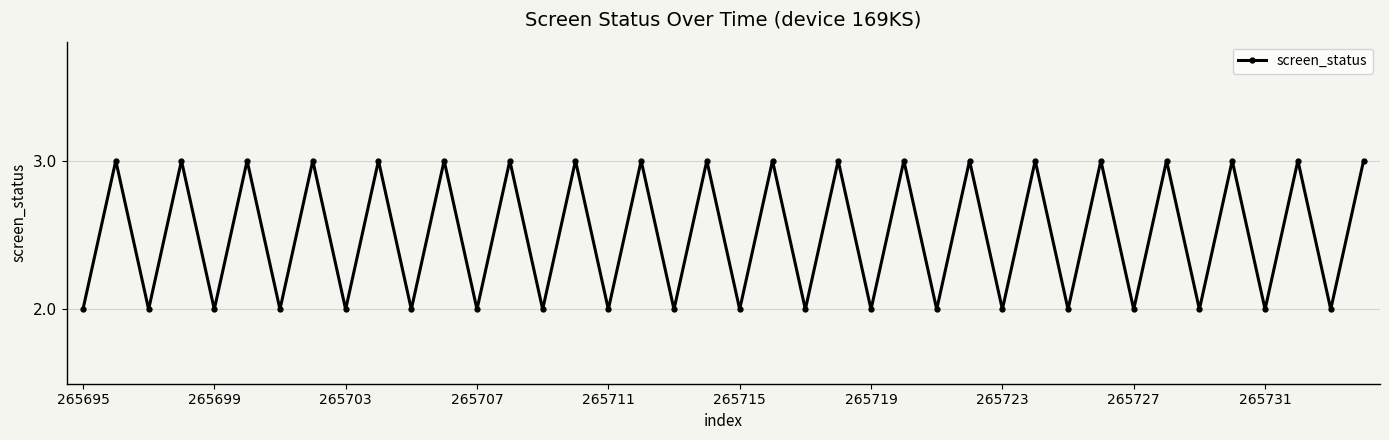

What is the maximum value shown in the chart?

3